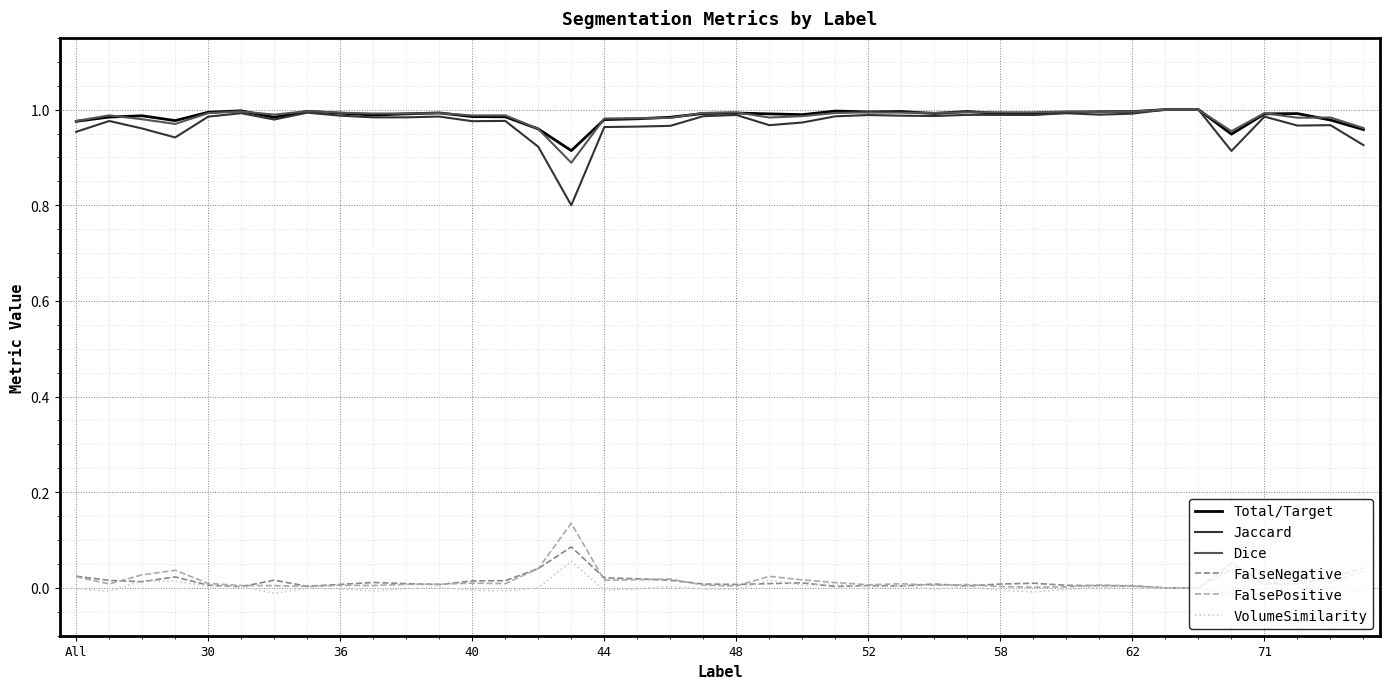

Which series has the largest range (max minus min)?

Jaccard